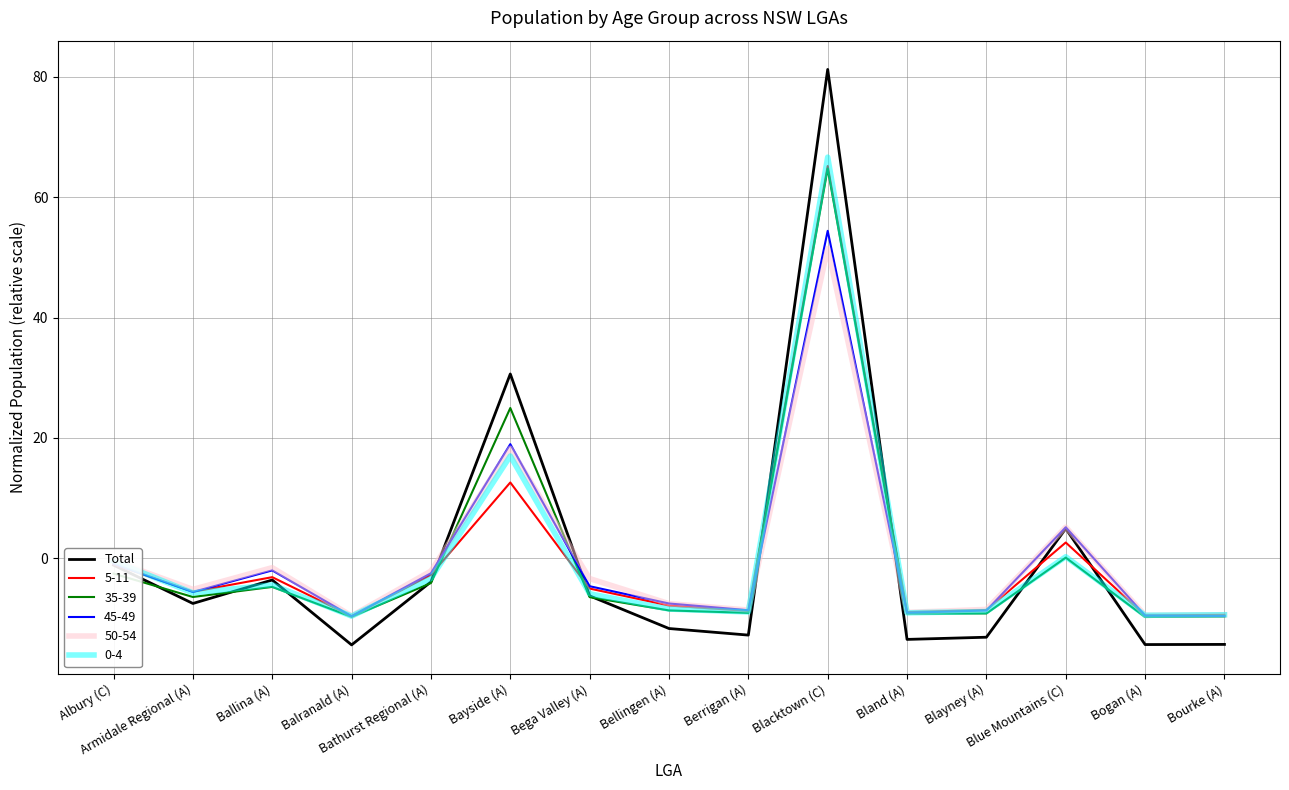

What is the highest value of the 0-4 series?

66.7